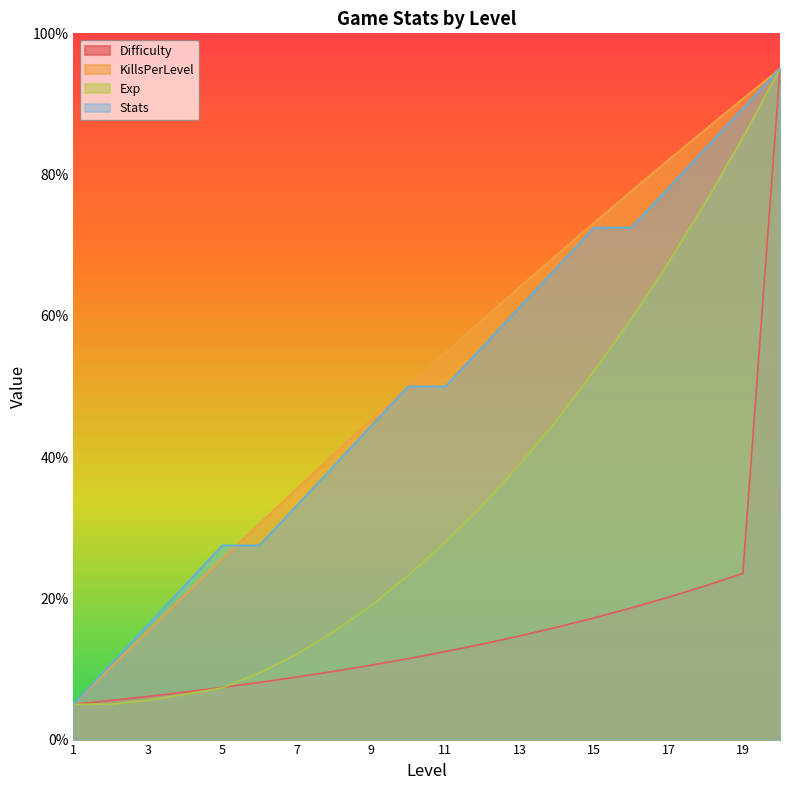

Rank the series at 15 from lowest to highest value.

Difficulty, Exp, Stats, KillsPerLevel